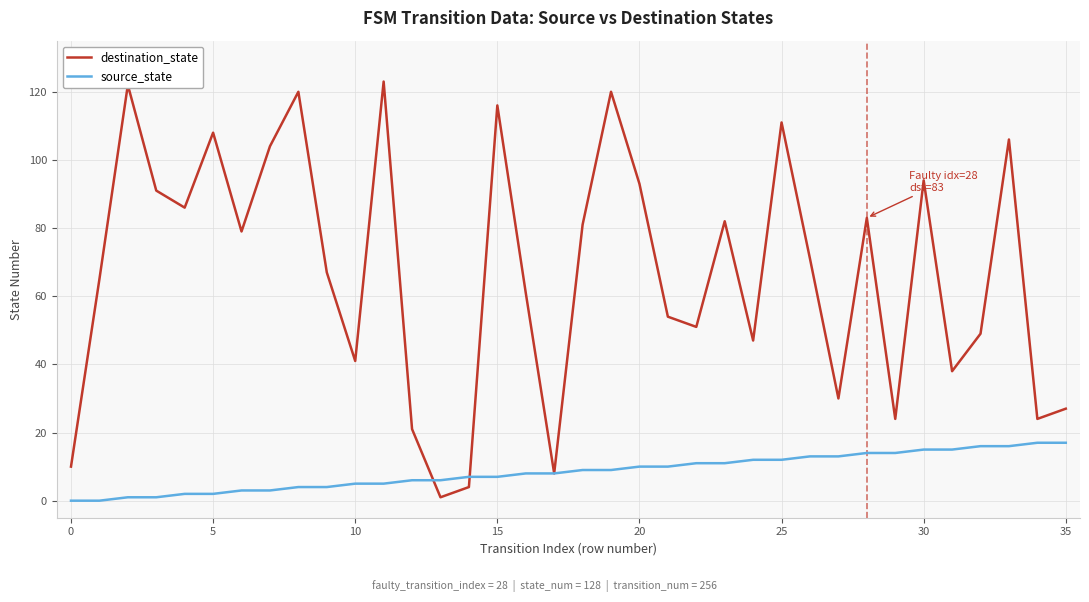

What is the sum of all source_state values?

306